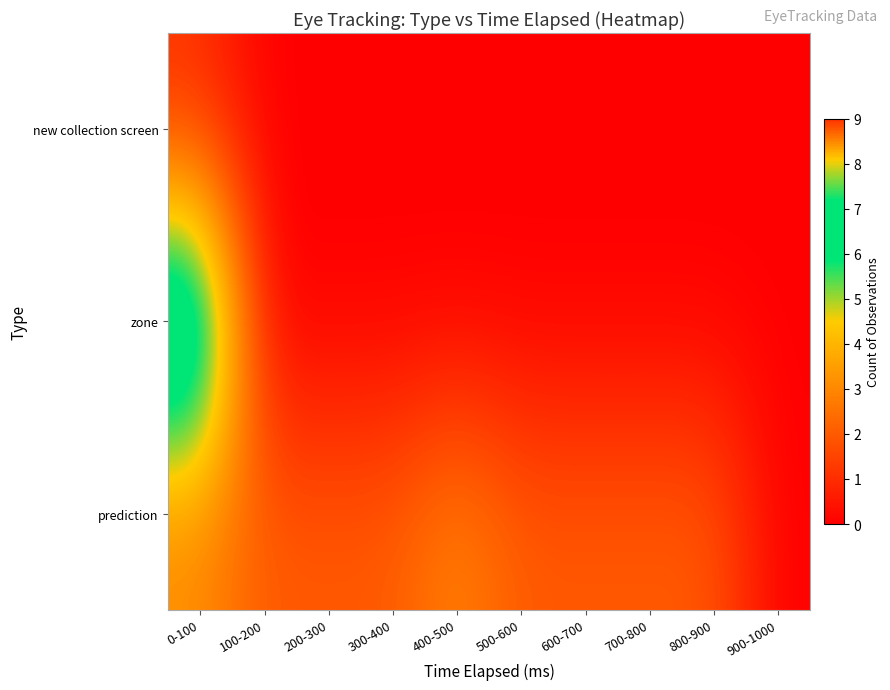

Reading left to right, what are all the values shown in this chart?

new collection screen: 0-100=1	100-200=0	200-300=0	300-400=0	400-500=0	500-600=0	600-700=0	700-800=0	800-900=0	900-1000=0
zone: 0-100=9	100-200=0	200-300=0	300-400=0	400-500=0	500-600=0	600-700=0	700-800=0	800-900=0	900-1000=0
prediction: 0-100=3	100-200=2	200-300=2	300-400=2	400-500=3	500-600=2	600-700=2	700-800=2	800-900=2	900-1000=0